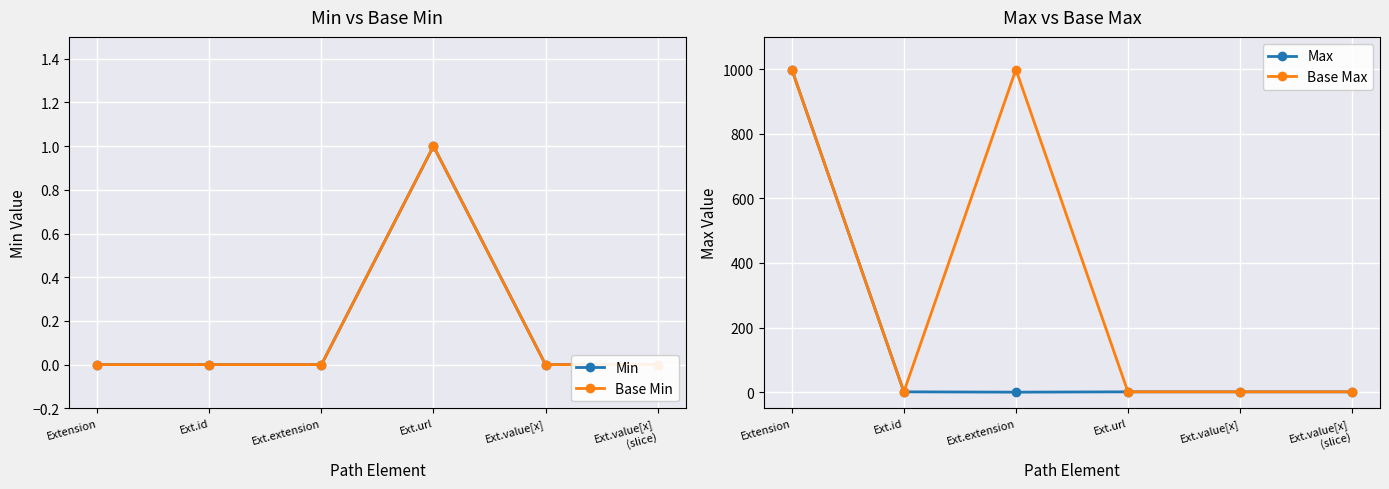

Which label corresponds to the smallest value in the chart?

Extension